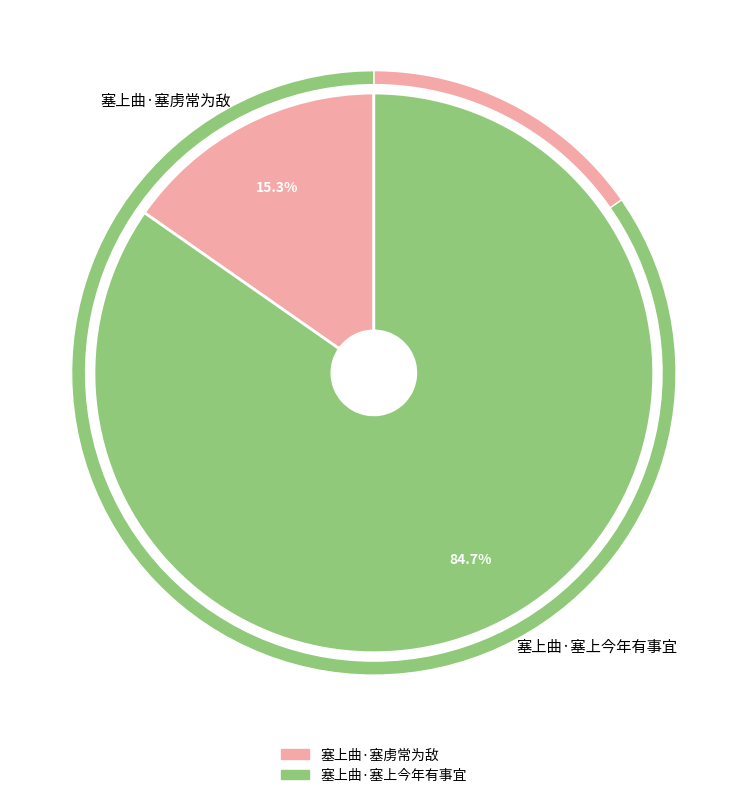

What is the largest slice in the pie chart?

塞上曲·塞上今年有事宜